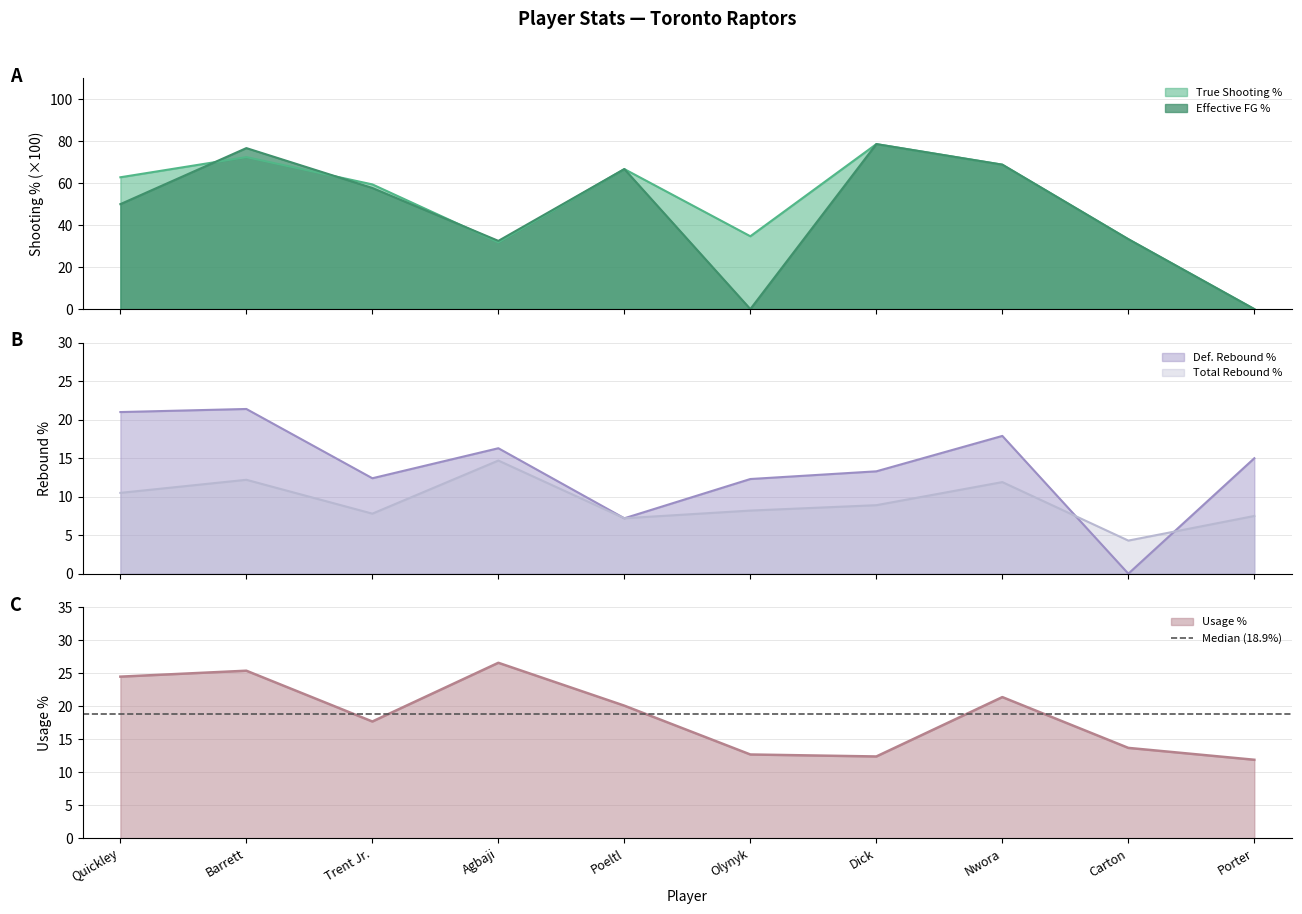

What is the sum of all True Shooting % values?

508.5